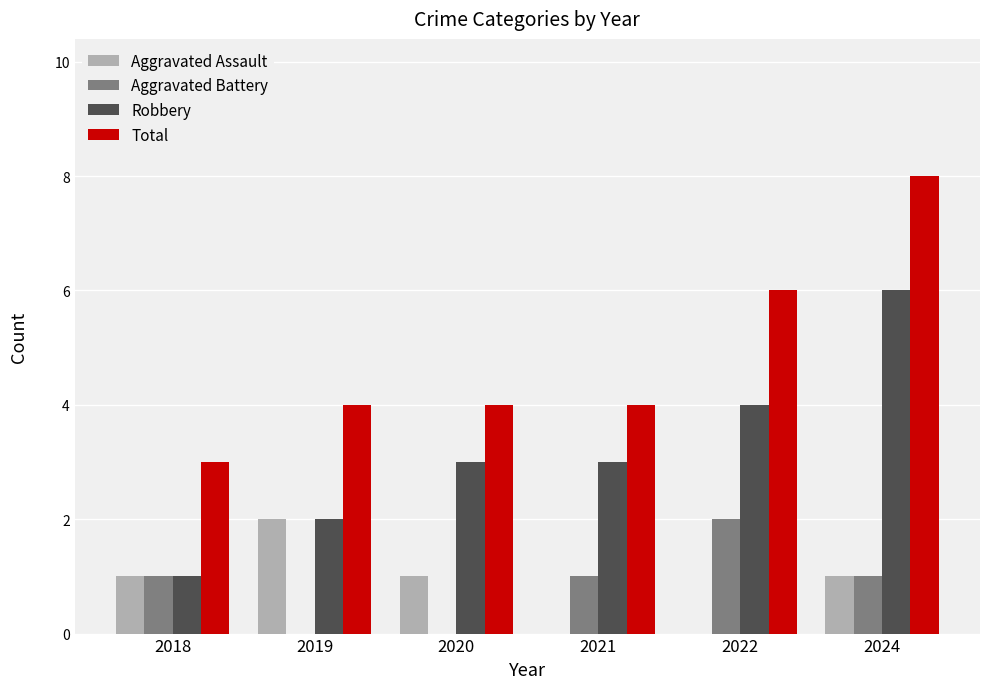

At which category is the sum across all series the highest?

2024